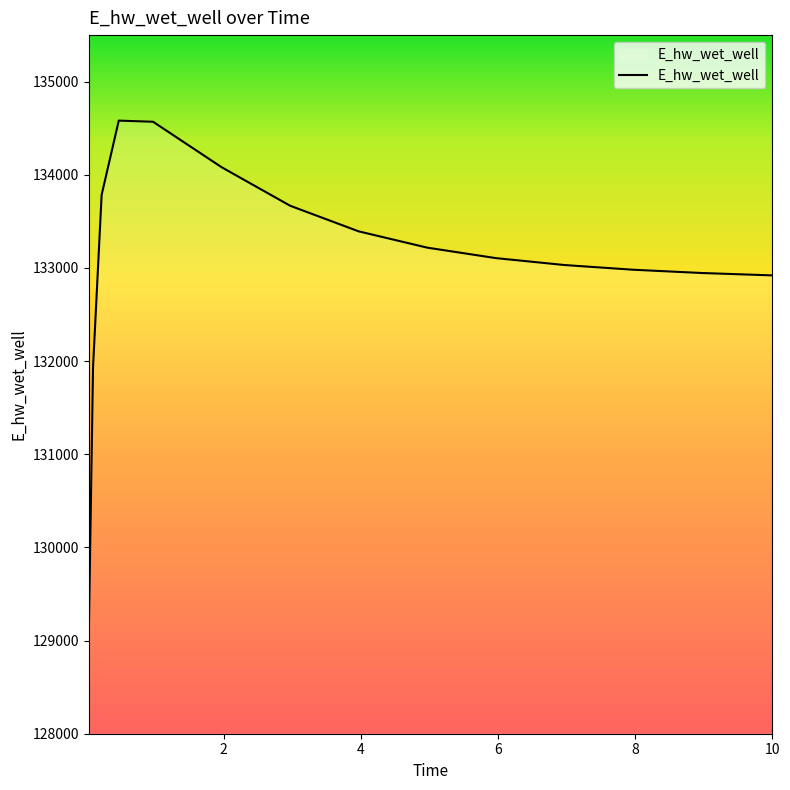

What is the difference between the maximum and minimum values?

5528.9